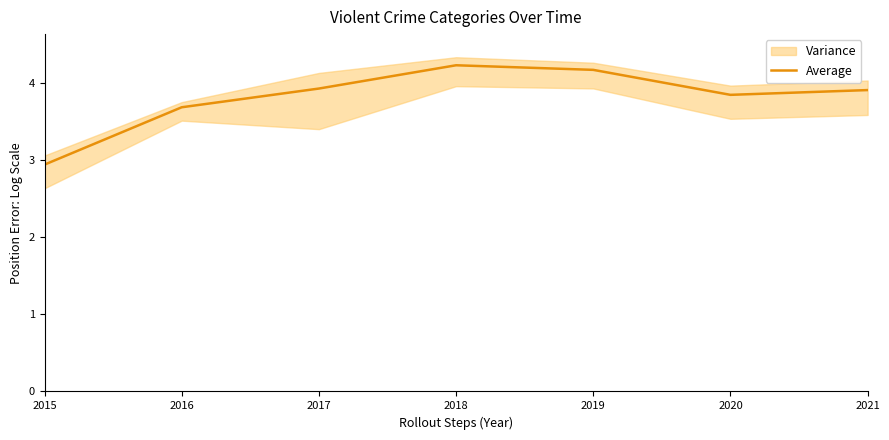

The value at 2018 is 1.3. True or false?

False